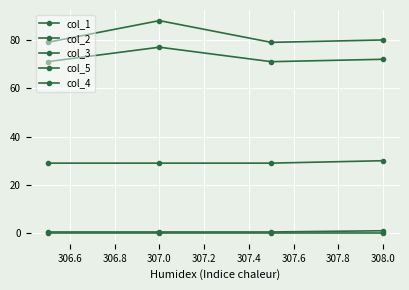

Does the chart have visible grid lines?

Yes